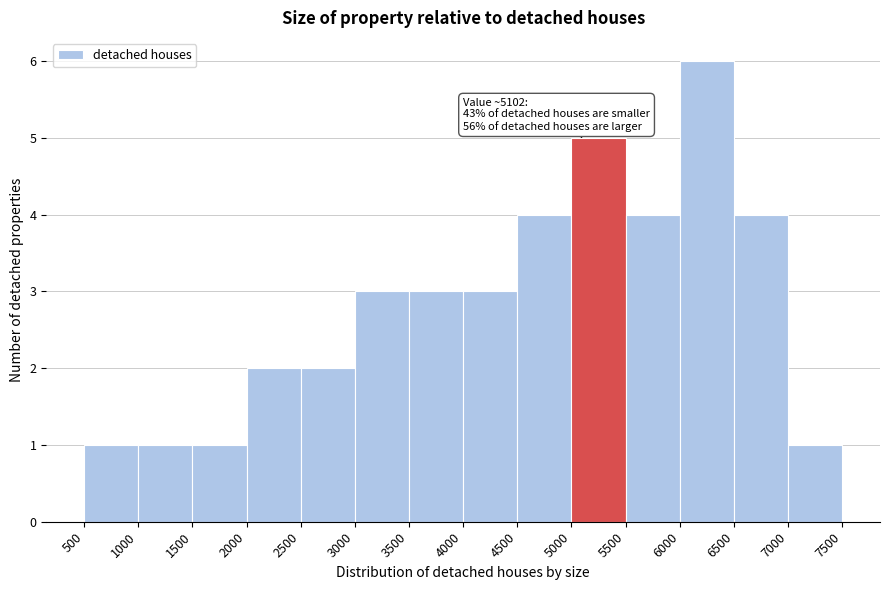

Over which range of the x-axis is the bar tallest?

6000 to 6500